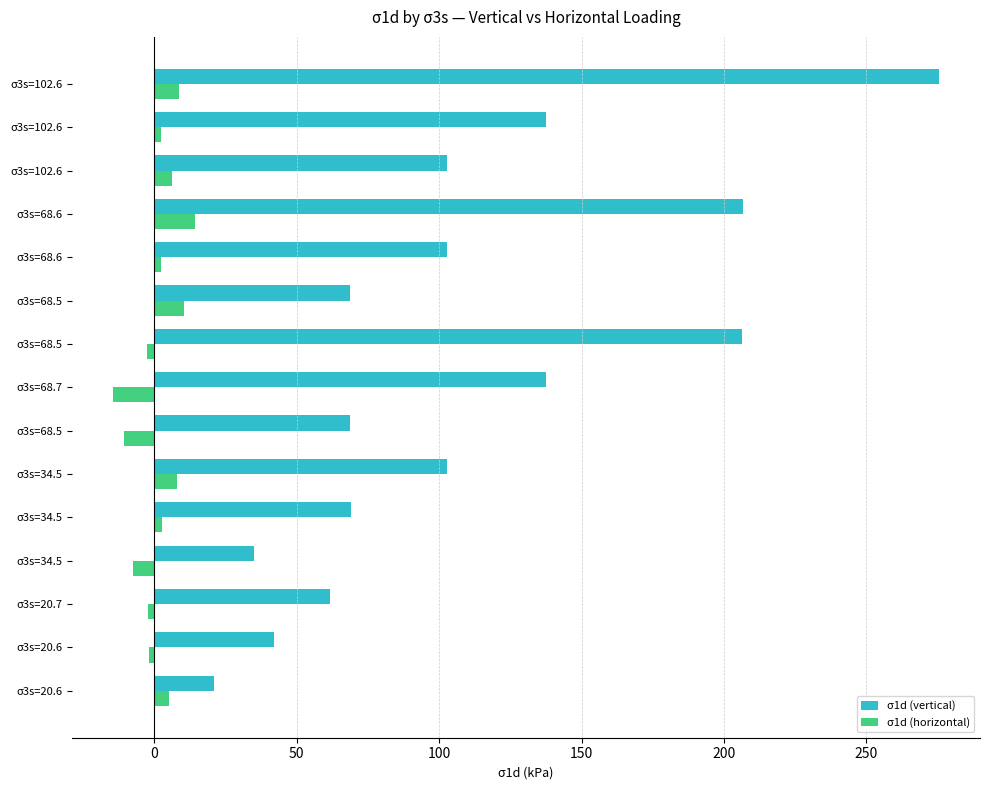

What is the minimum value shown in the chart?

-14.4